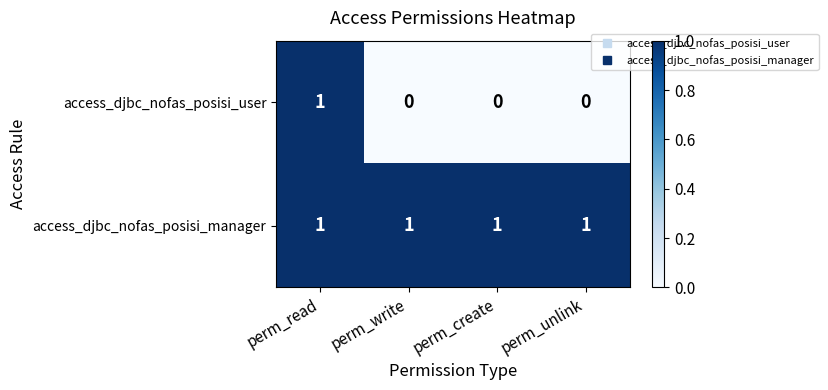

Reading left to right, extract all data points from this chart.

access_djbc_nofas_posisi_user: 1	0	0	0
access_djbc_nofas_posisi_manager: 1	1	1	1